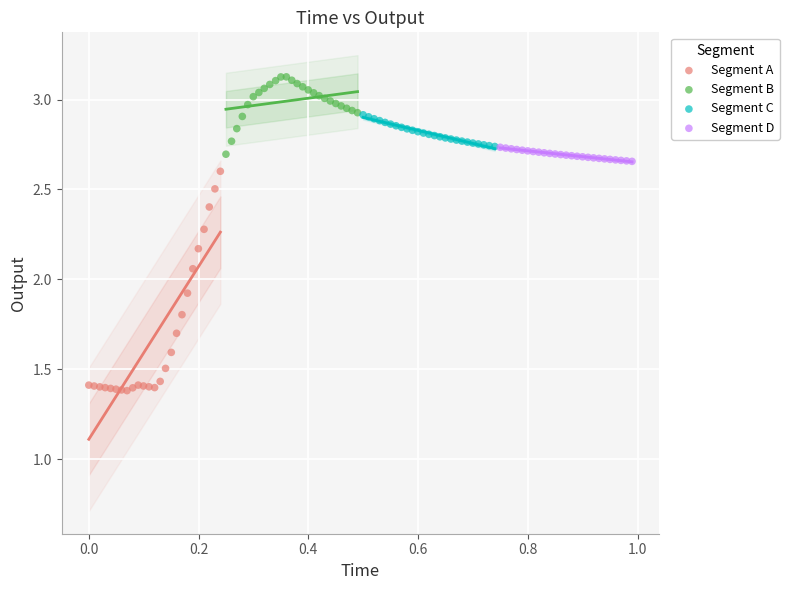

Which series contains the highest Y value?

Segment B